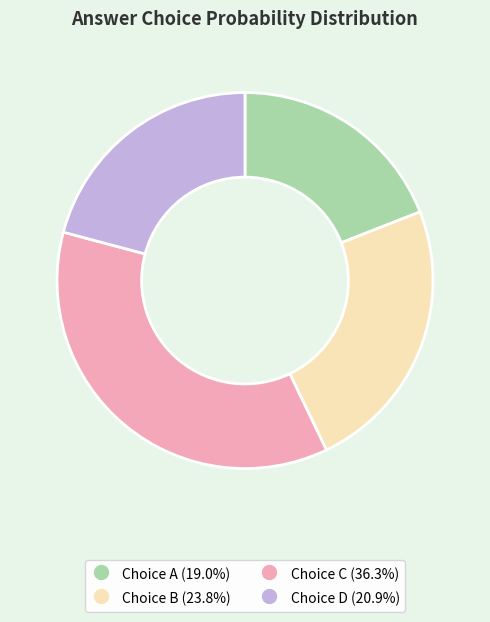

Is there any slice that represents more than half of the pie?

No